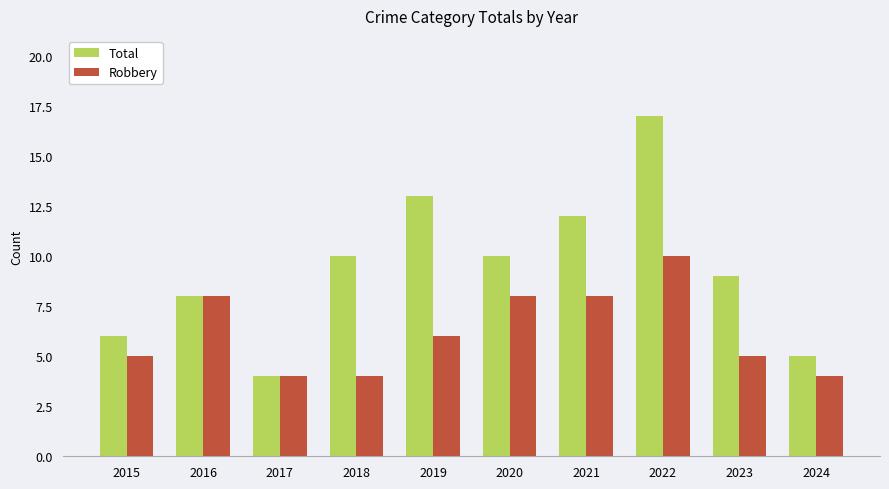

What is the value of the Total bar at the 2nd from the left?

8